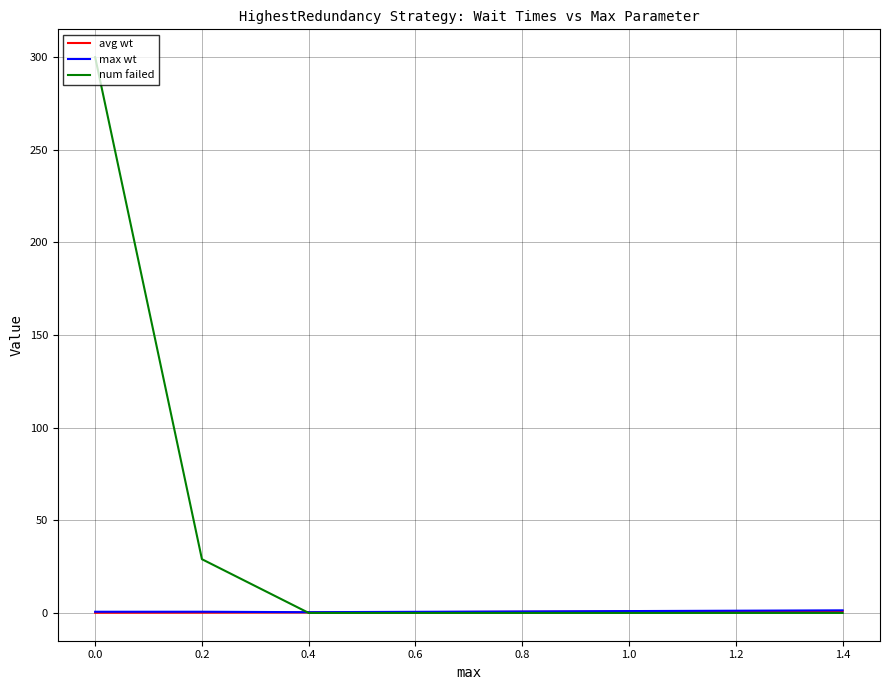

Which series has the largest range (max minus min)?

num failed